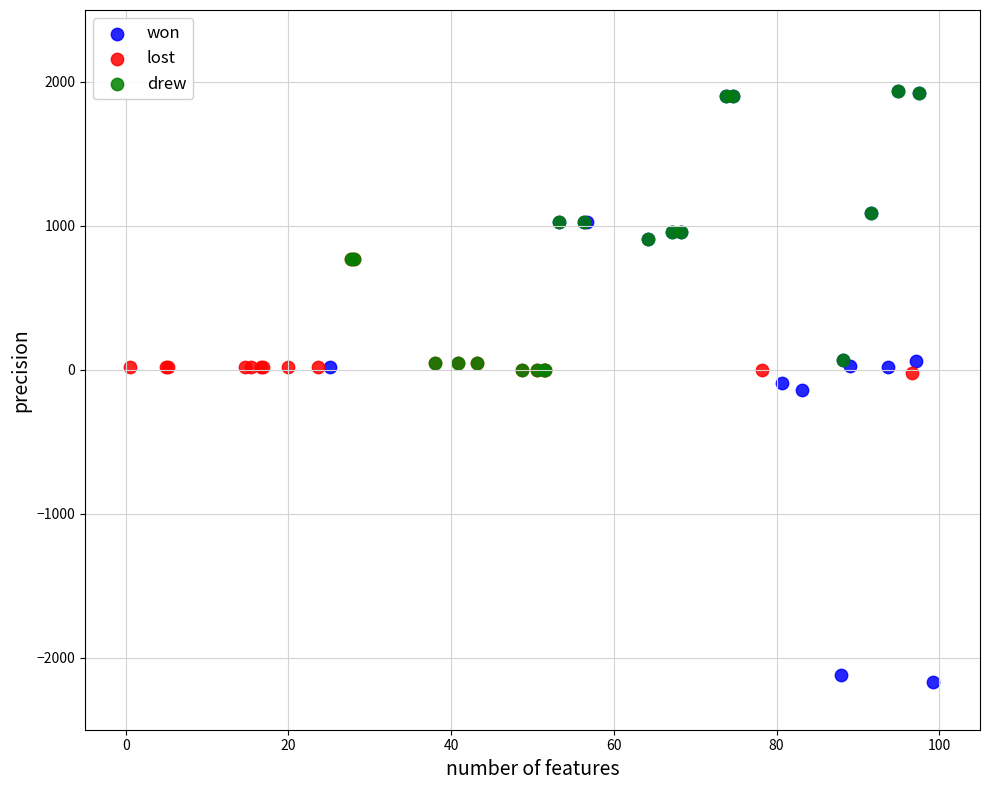

Which series reaches the minimum Y coordinate?

won